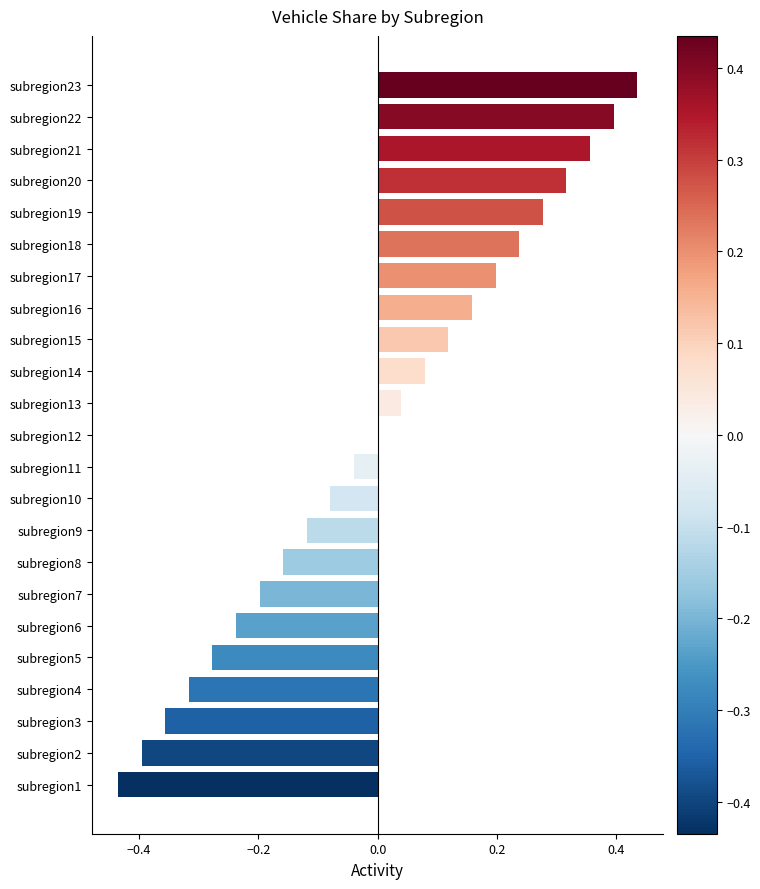

Which category has the highest value across all series?

subregion23